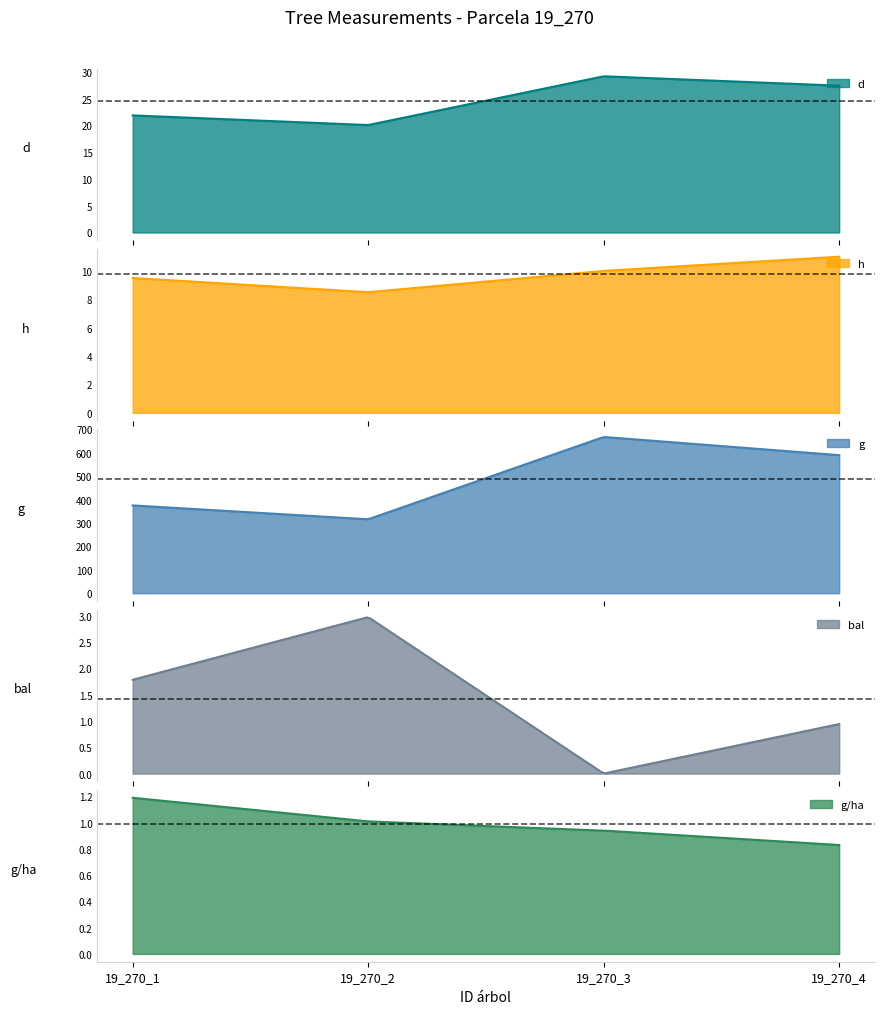

Where does the d series first go above 27?

19_270_3